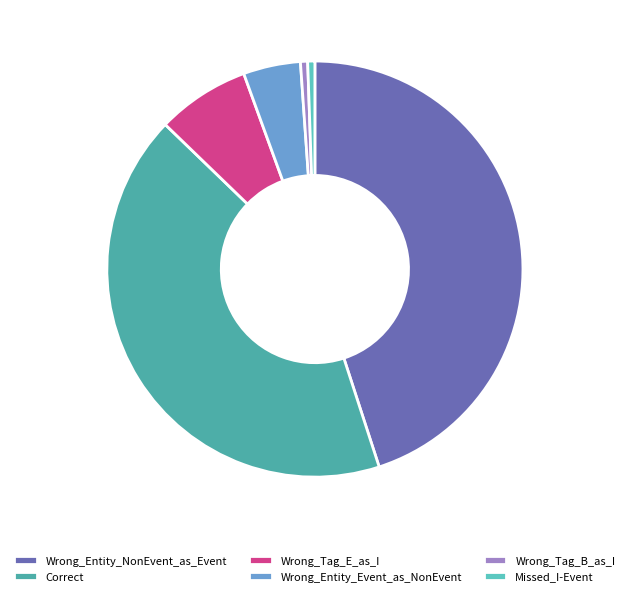

Count the number of slices in the pie.

6